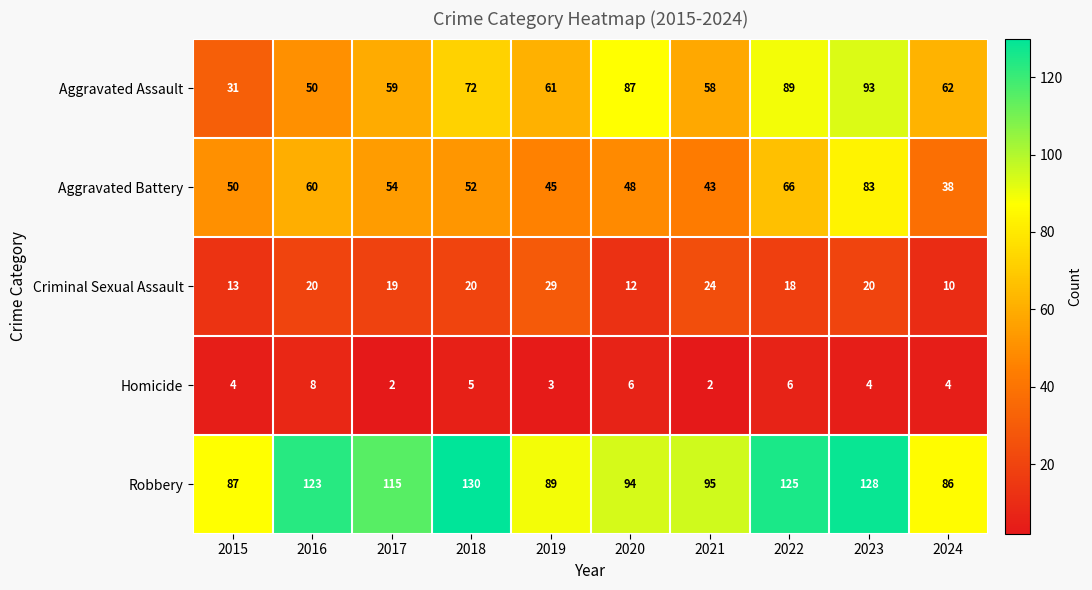

Is it true that Homicide equals 1 at 2021?

False